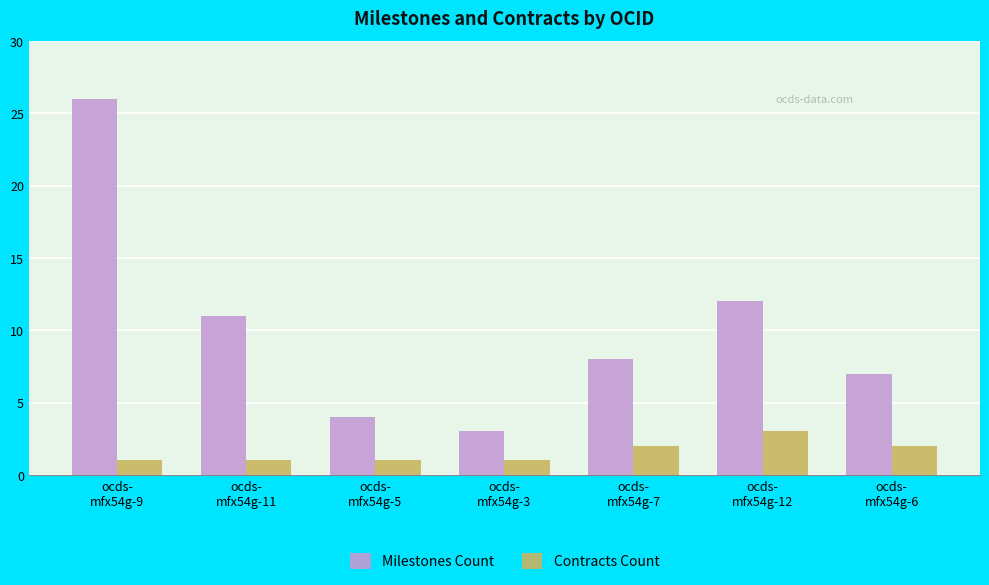

At how many categories does at least one series exceed 19?

1